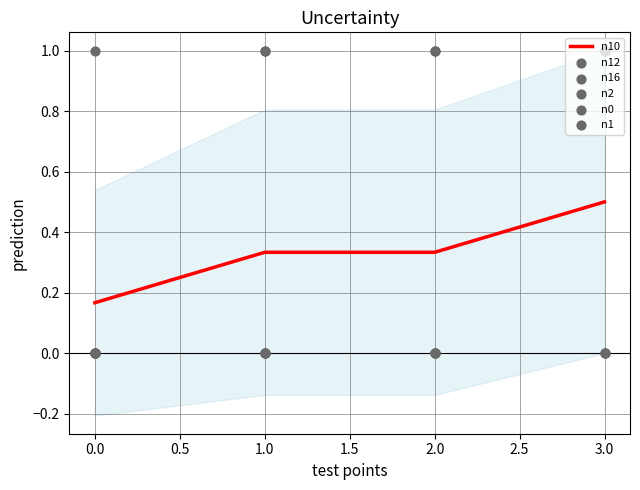

At which category is the sum across all series the highest?

3.0